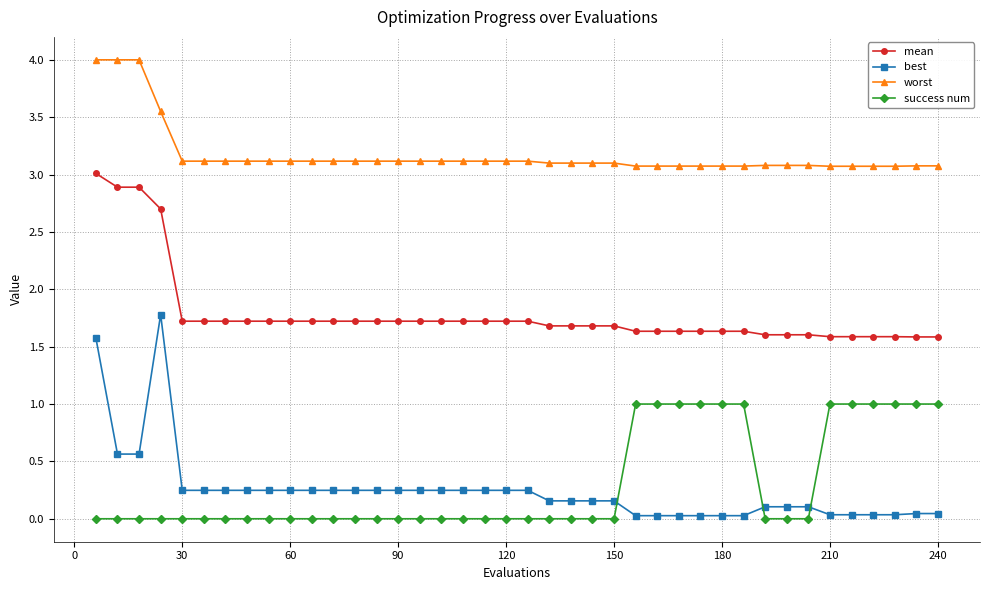

What is the value of the mean point at the 10th from the left?

1.7